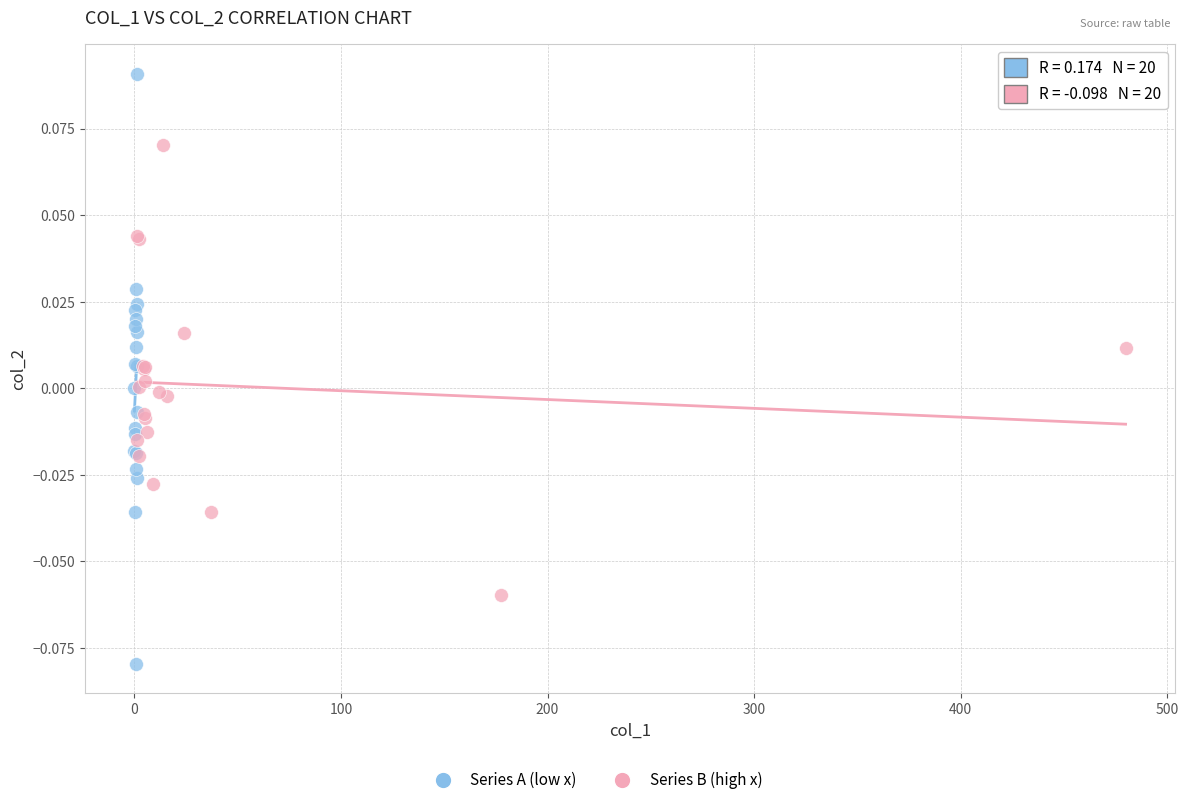

Which series has the widest spread of Y values?

Series A (low x)